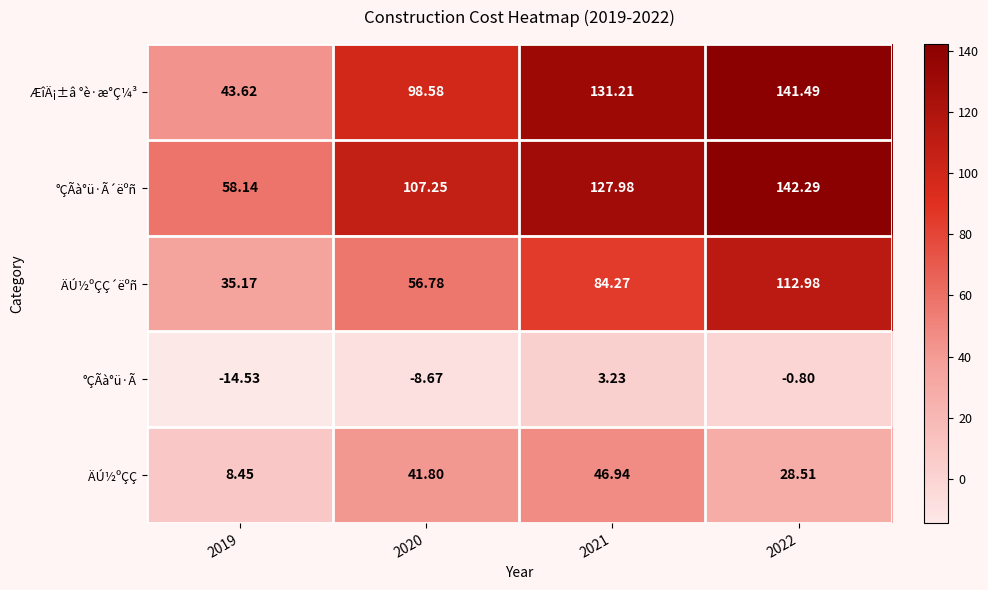

What is the spread (max minus min) of values at 2019?

72.7